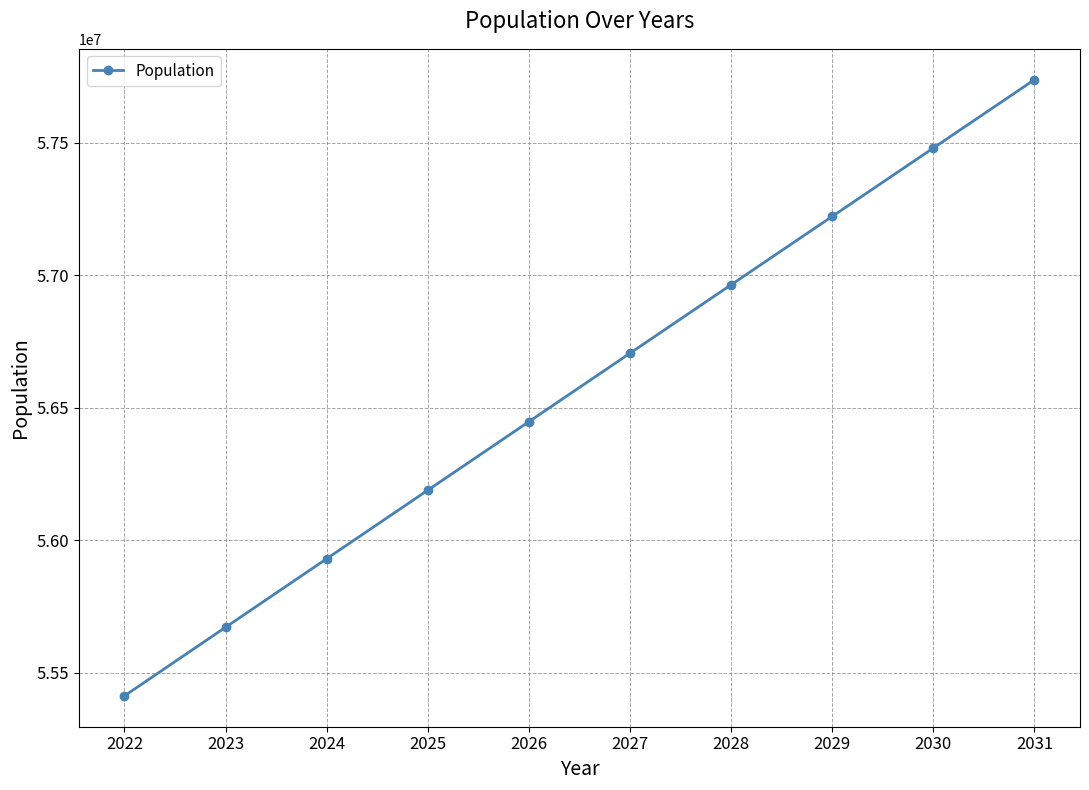

True or false: the data shows 20363917 at 2028.

False